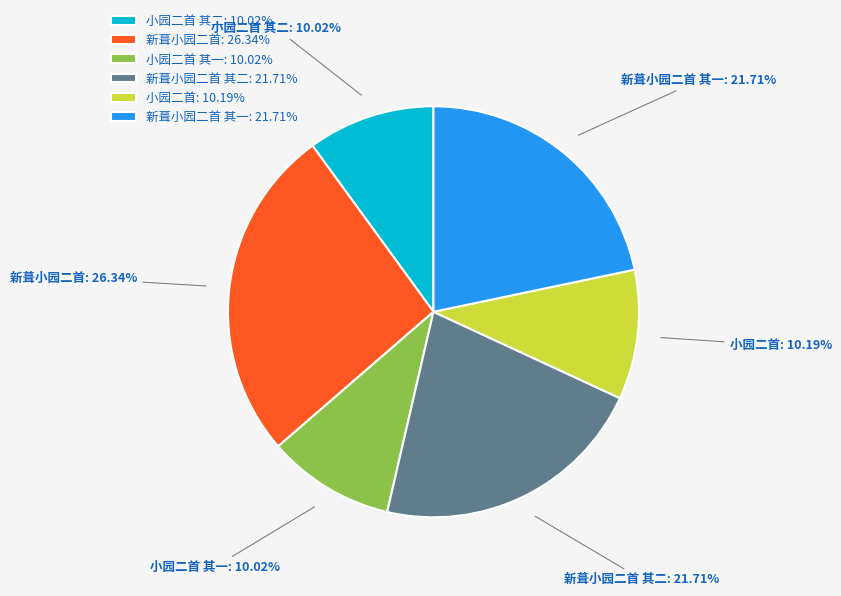

Does 新葺小园二首 其二: 21.71% account for over 50% of the chart?

No